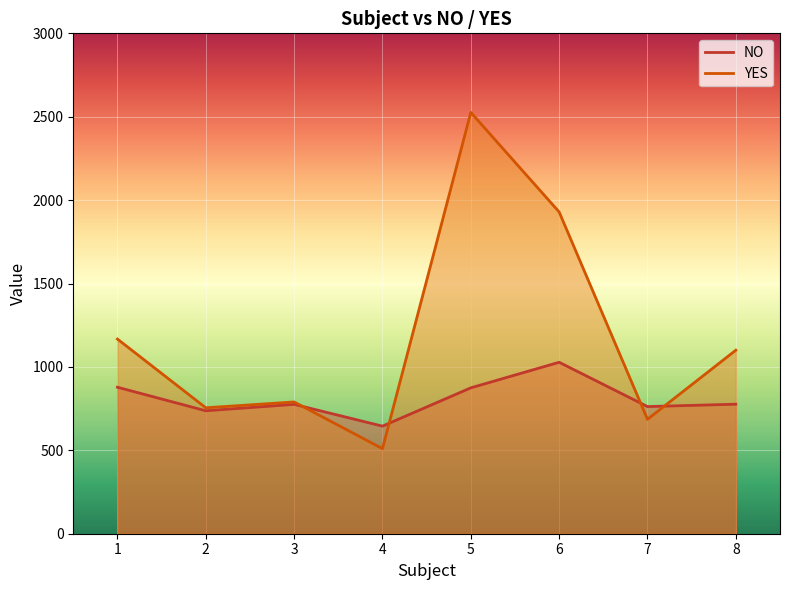

The YES series shows 922.3 at 7. True or false?

False